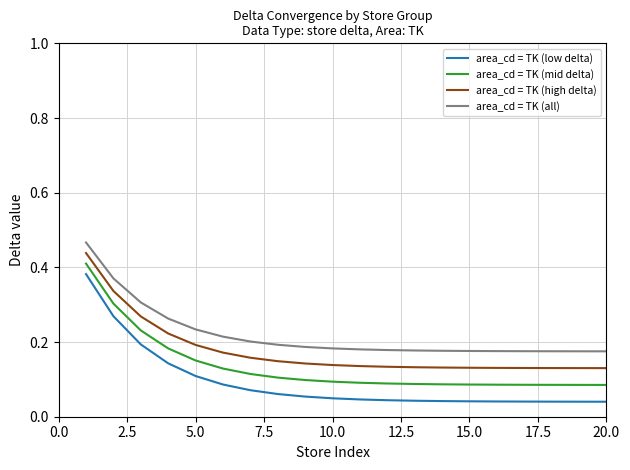

Which series has the largest range (max minus min)?

area_cd = TK (low delta)